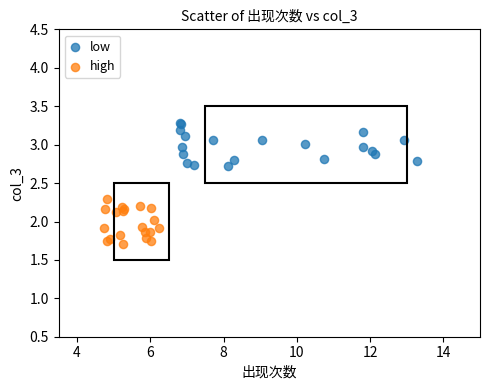

Which series reaches the minimum Y coordinate?

high